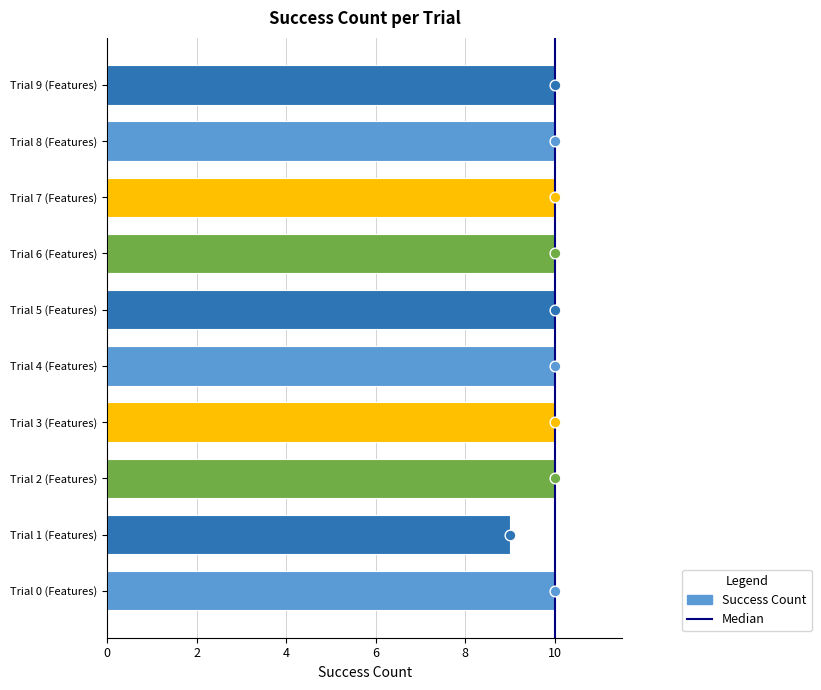

Approximately how many times larger is the value at Trial 5 (Features) compared to Trial 6 (Features)?

1.0